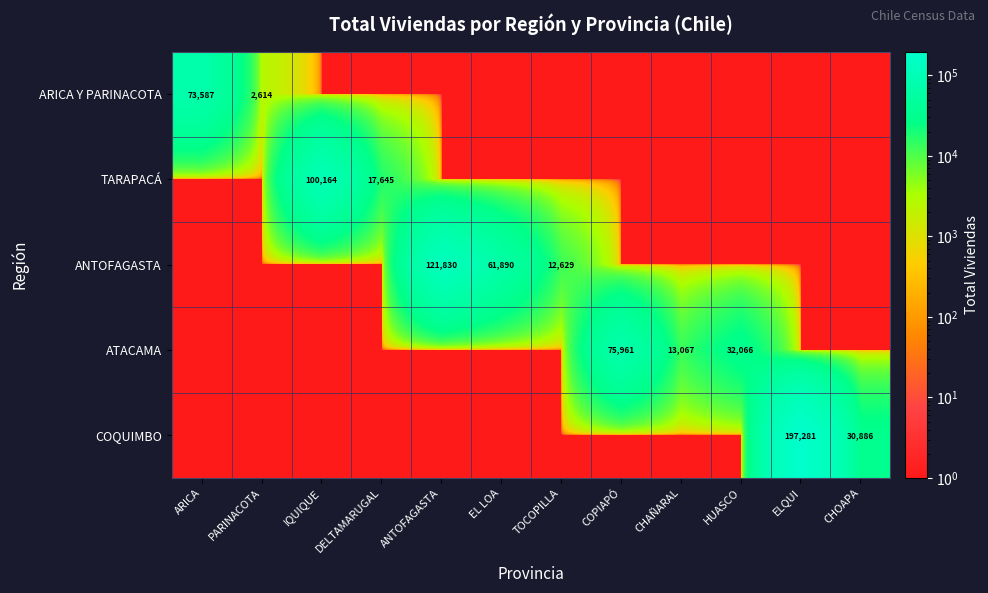

How many distinct data groups are displayed?

5